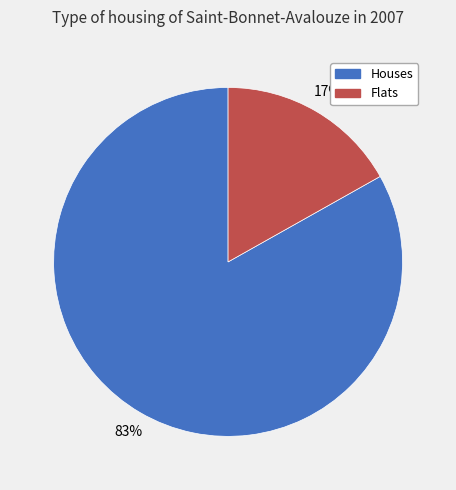

Does any single category account for the majority?

Yes